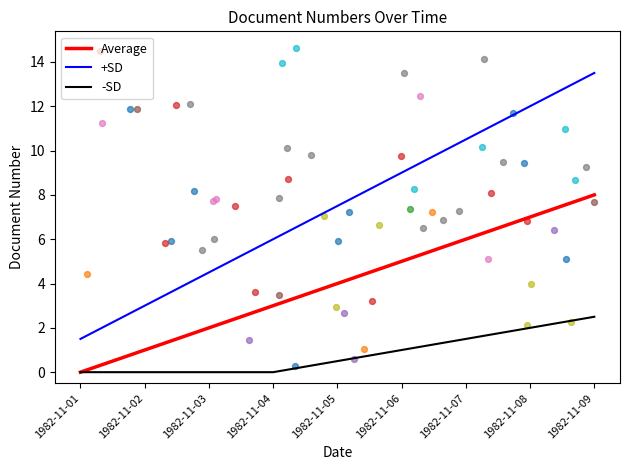

Which series contains the highest Y value?

+SD